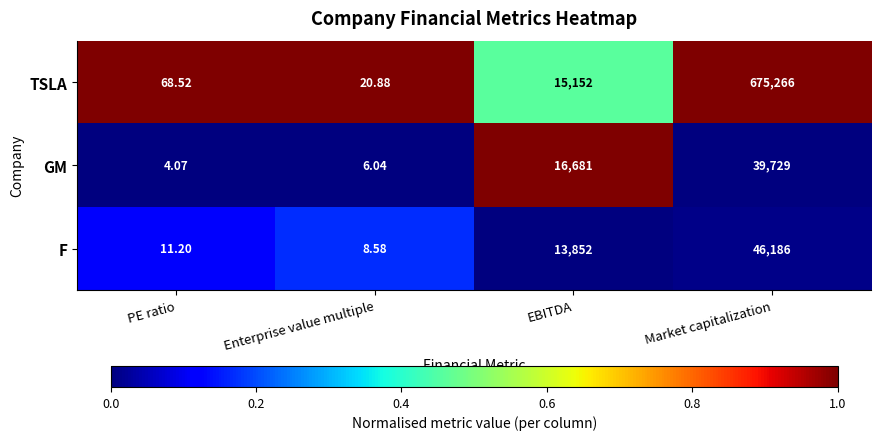

List the series in order of their peak value, highest first.

TSLA, F, GM